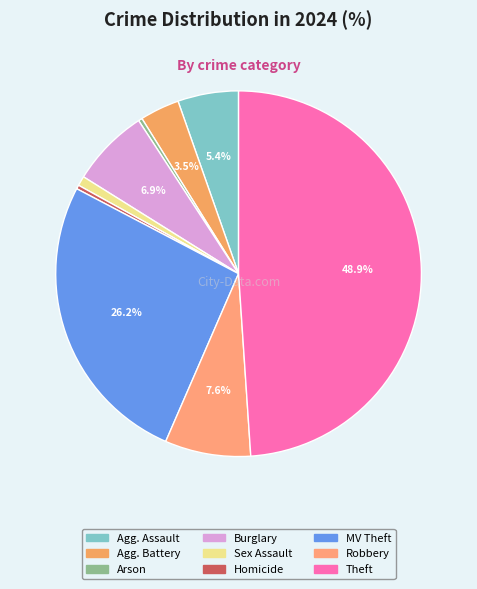

Which slice is the largest?

Theft